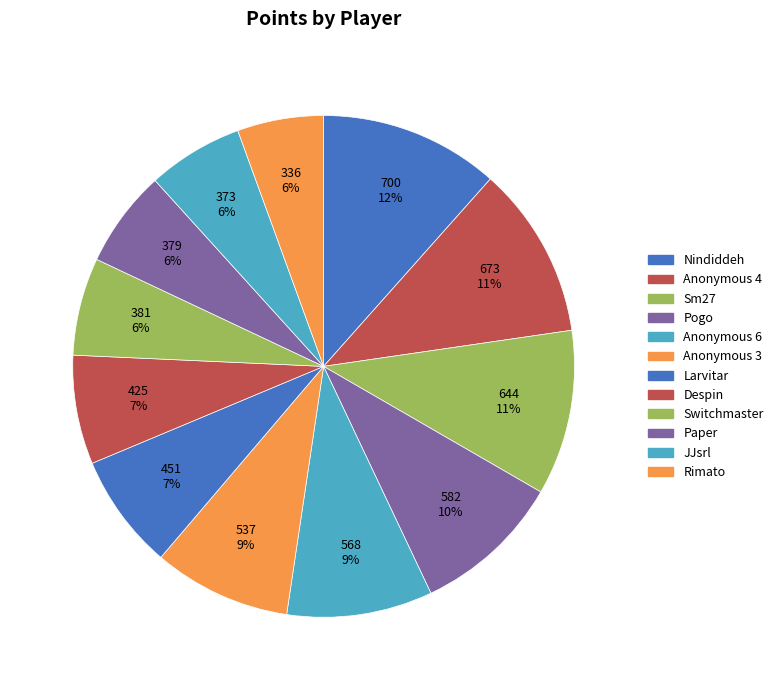

To the nearest percent, what percentage of the pie is Sm27?

11%